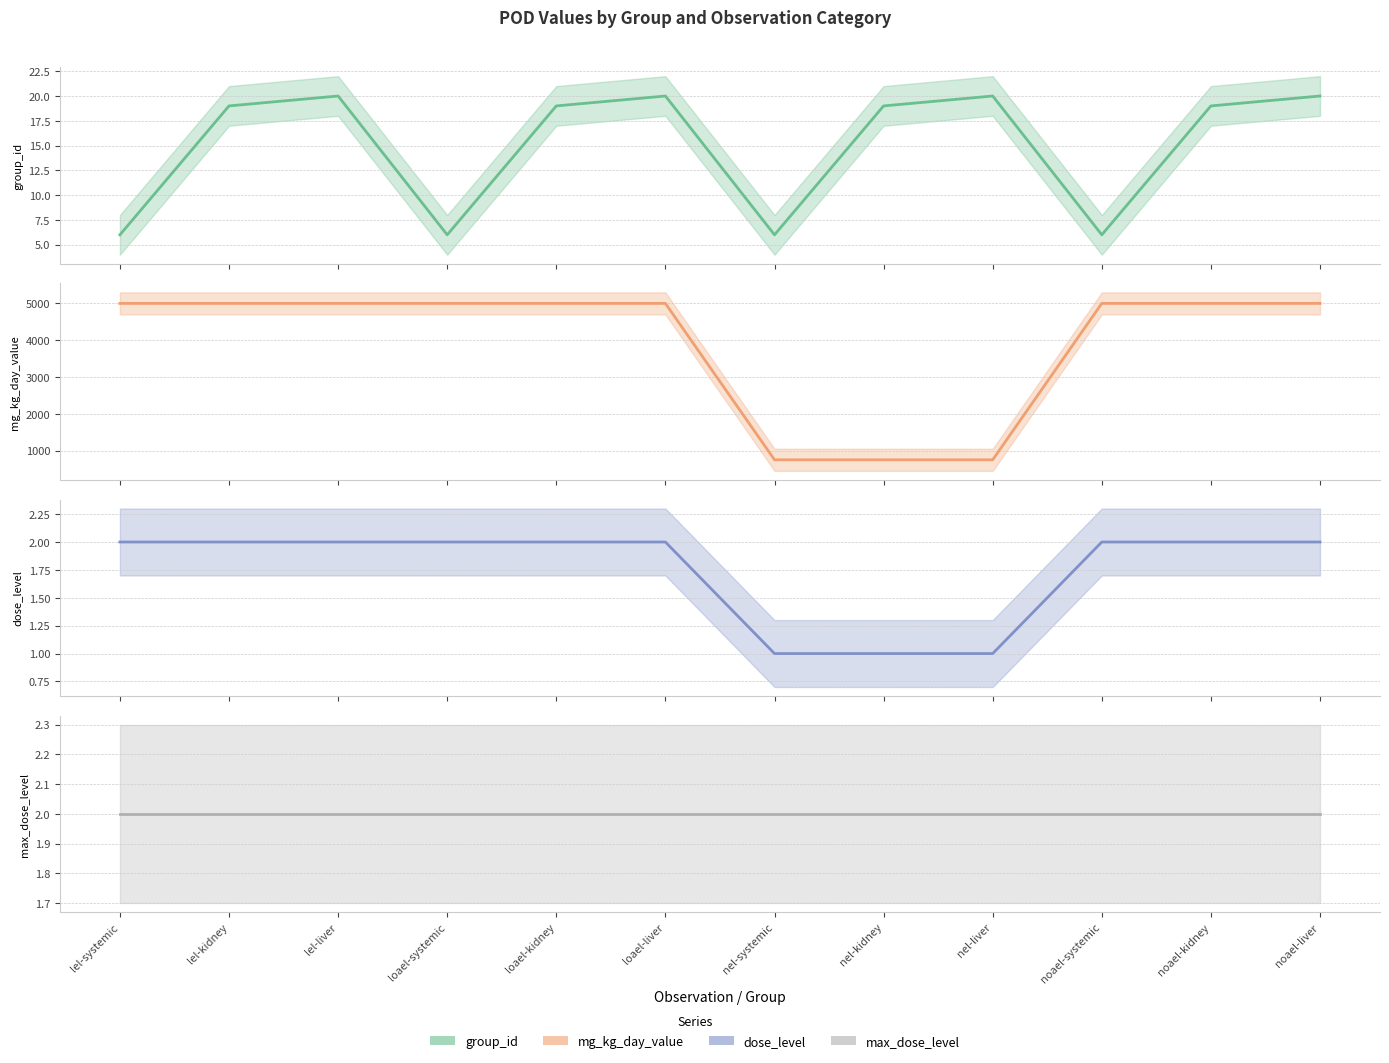

At which category does the chart reach its minimum across all series?

nel-systemic